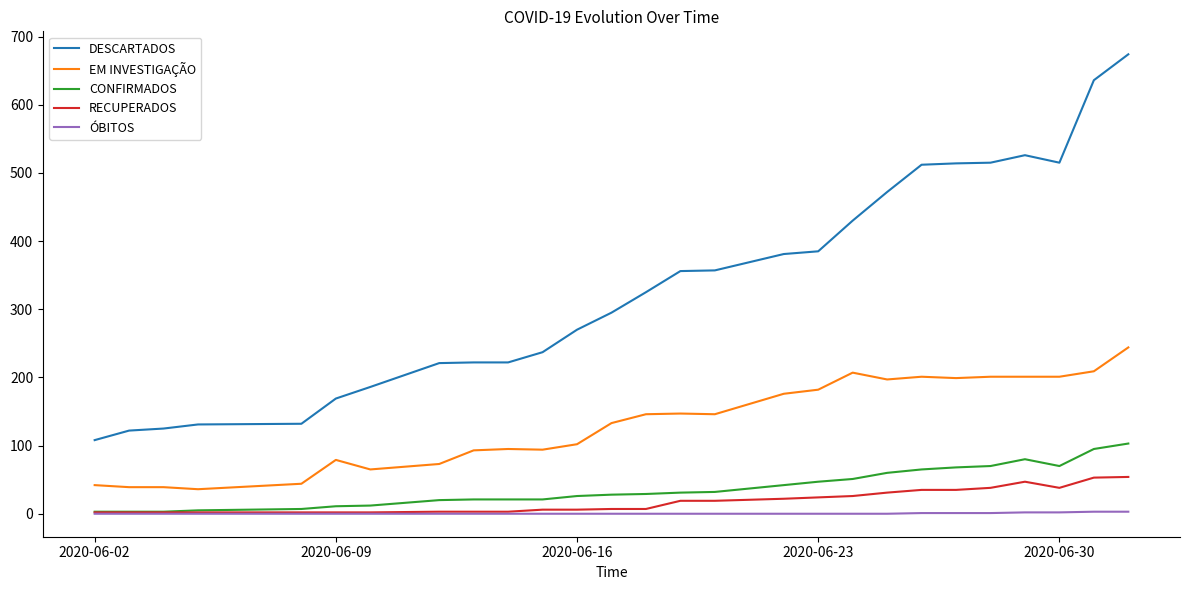

Which series has the largest total across all categories?

DESCARTADOS